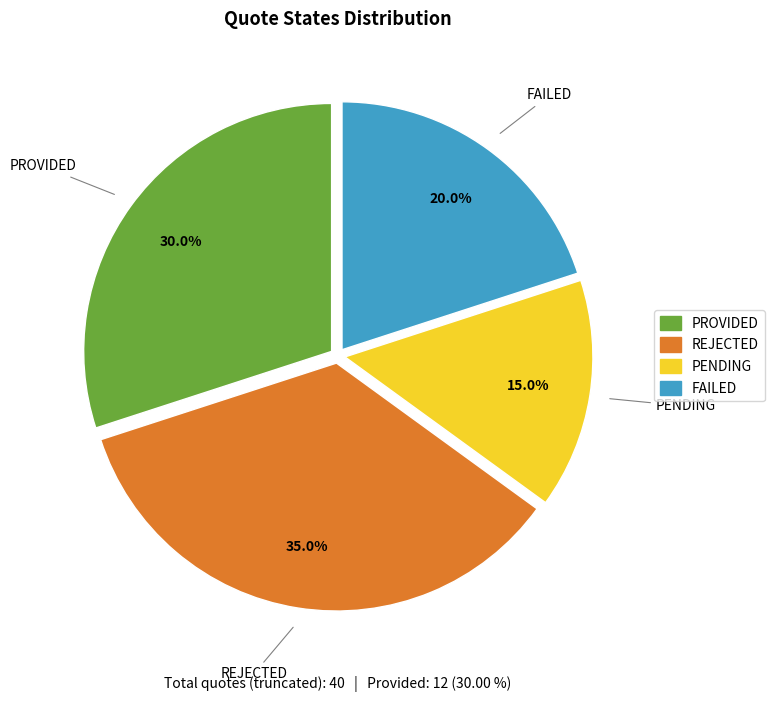

The FAILED slice represents 31% of the pie. True or false?

False